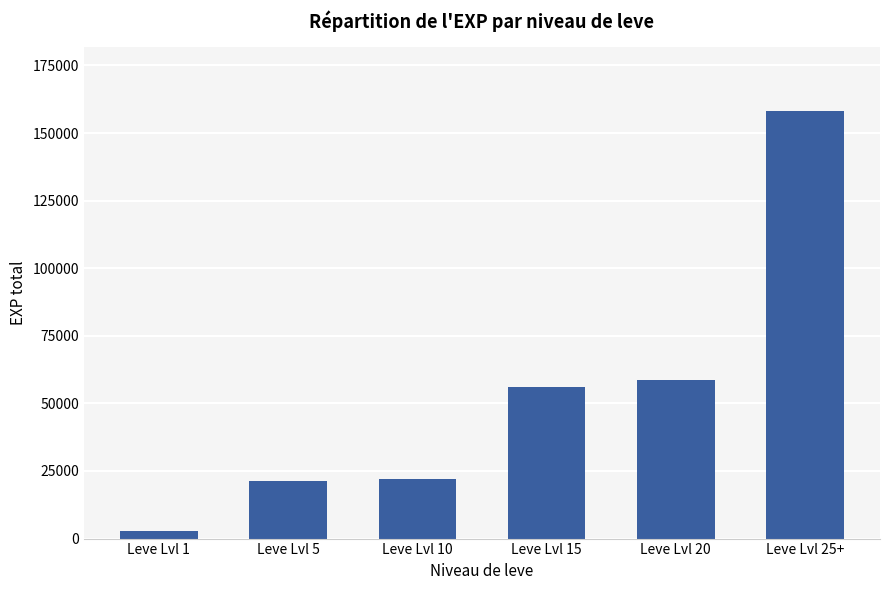

Reading right to left, extract all data points from this chart.

Leve Lvl 25+=158070	Leve Lvl 20=58610	Leve Lvl 15=55970	Leve Lvl 10=22190	Leve Lvl 5=21130	Leve Lvl 1=2800